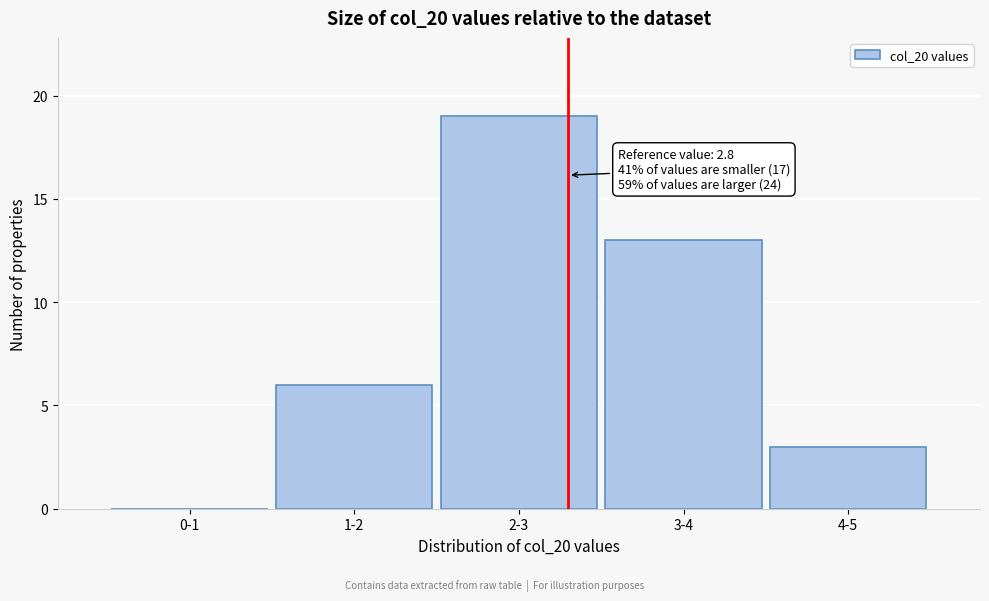

Reading left to right, transcribe all the data shown in this chart.

0-1=0	1-2=6	2-3=19	3-4=13	4-5=3